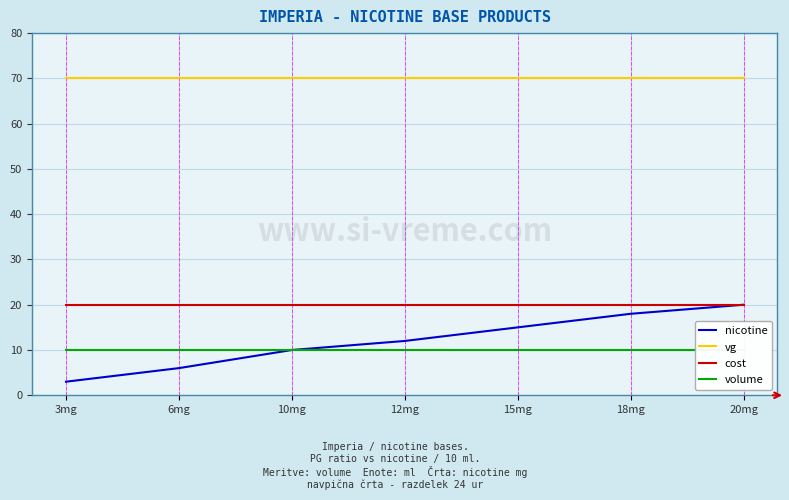

The volume series shows 10 at 12mg. True or false?

True